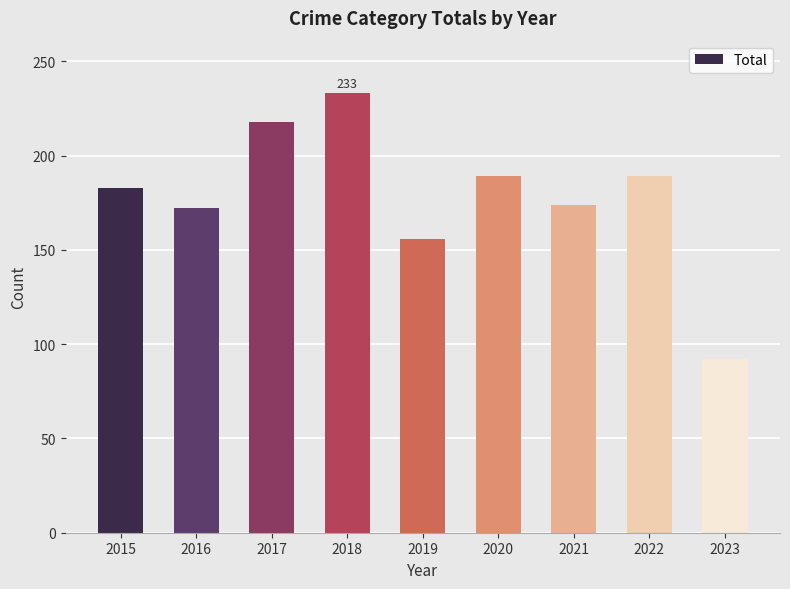

True or false: the data shows 172 at 2016.

True